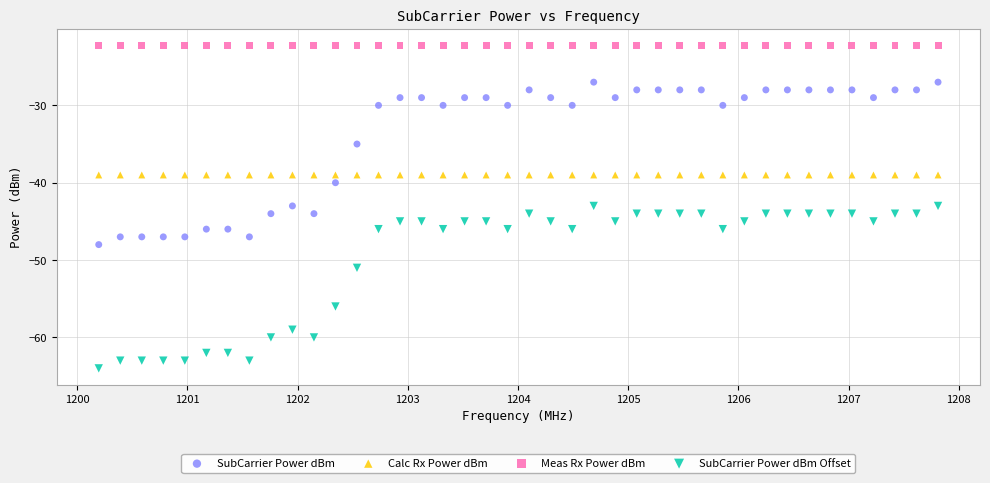

Which series reaches the maximum Y coordinate?

Meas Rx Power dBm